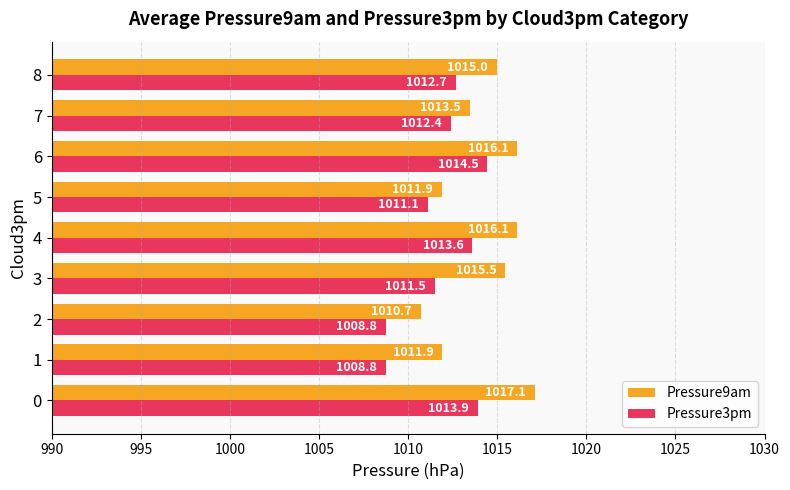

List the series in order of their overall mean, highest first.

Pressure9am, Pressure3pm